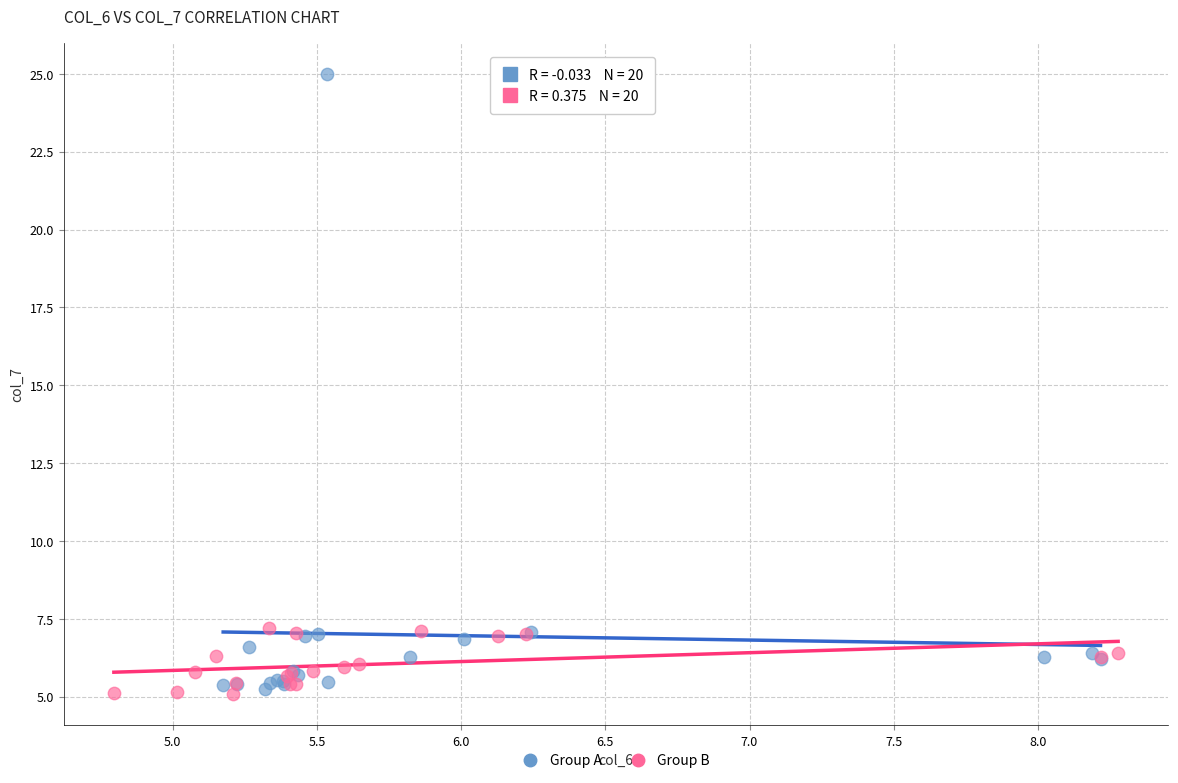

Which series has the largest Y range (max minus min)?

Group A